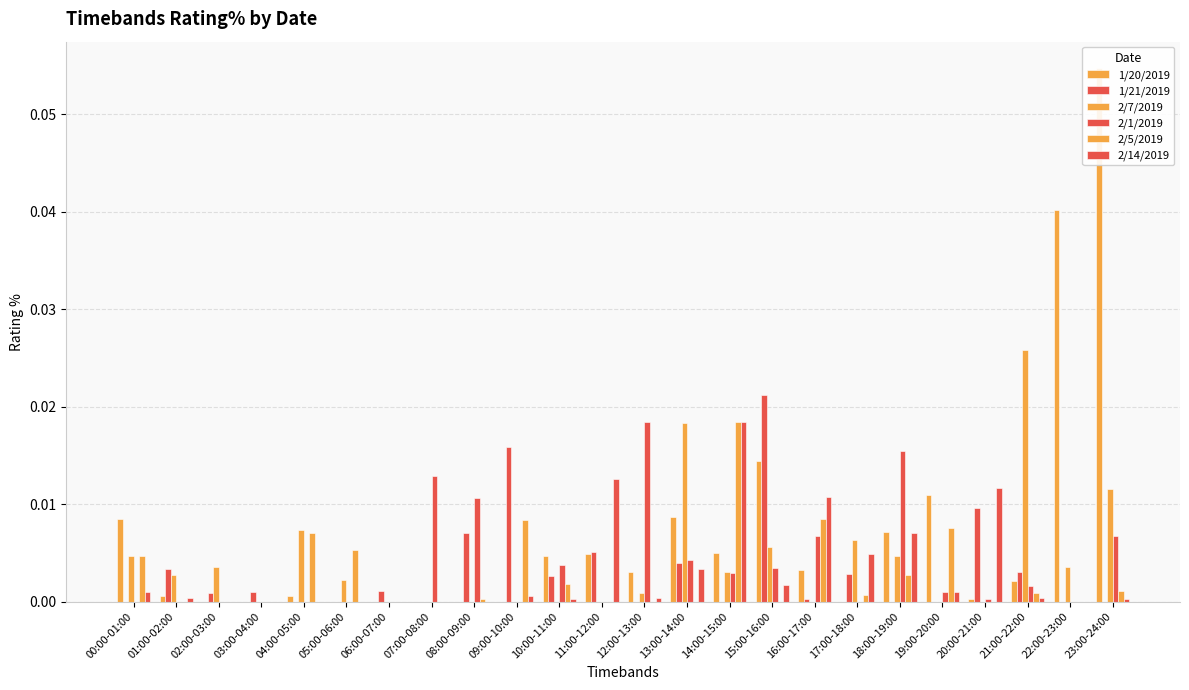

What position from the right is 18:00-19:00?

6